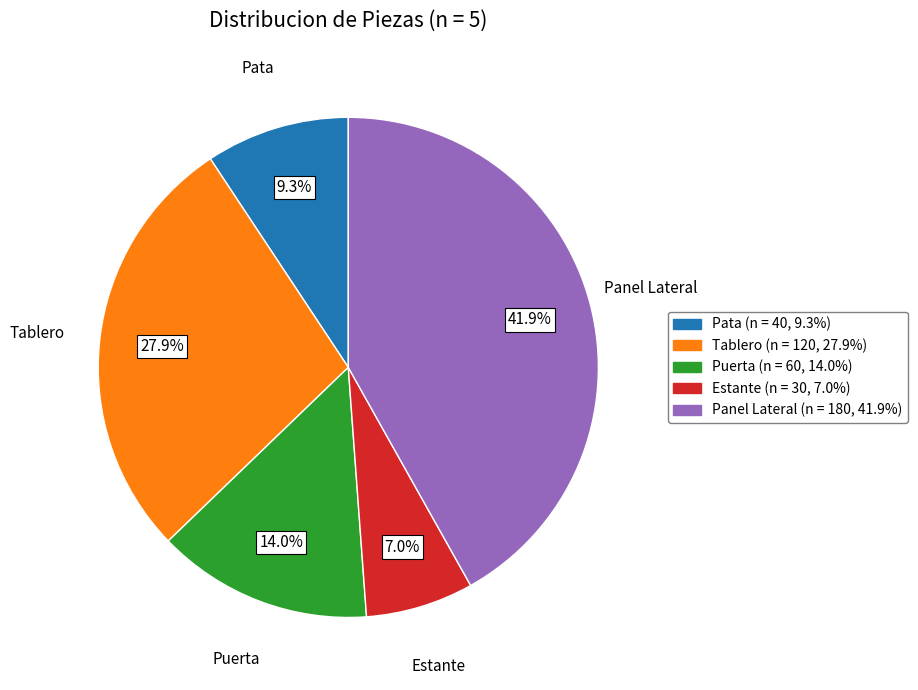

Is there a majority slice in this chart?

No